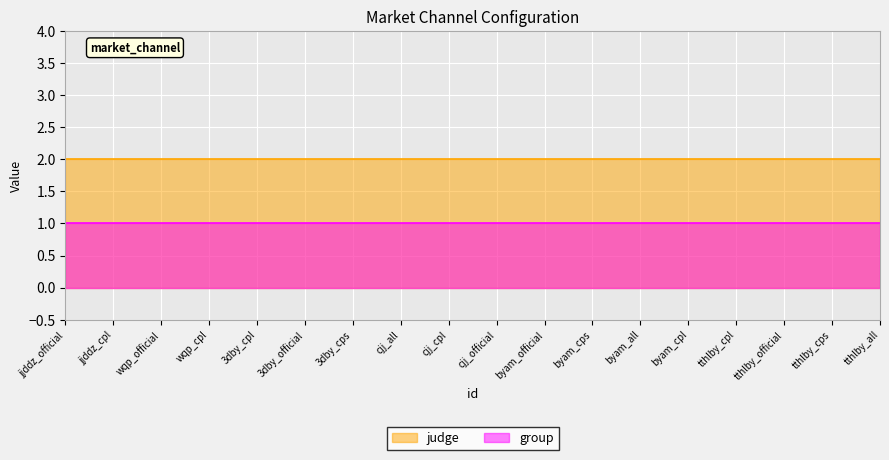

The value of group at 3dby_cps is 1. True or false?

True